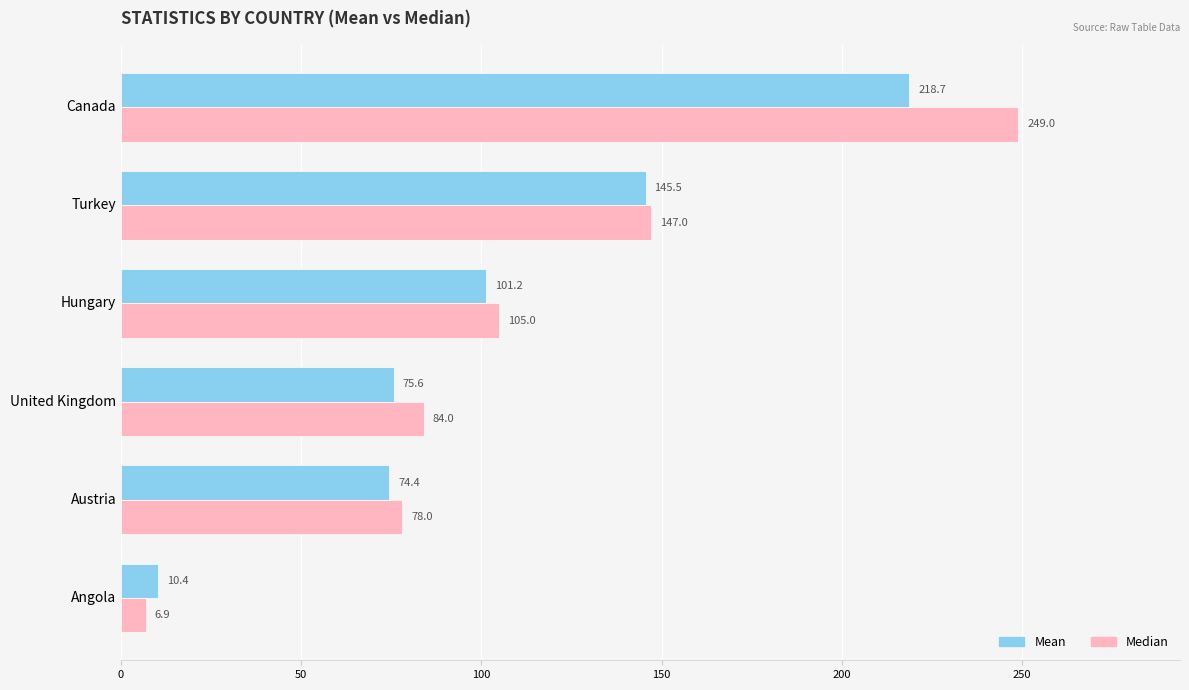

What is the total value across all series at Canada?

467.7